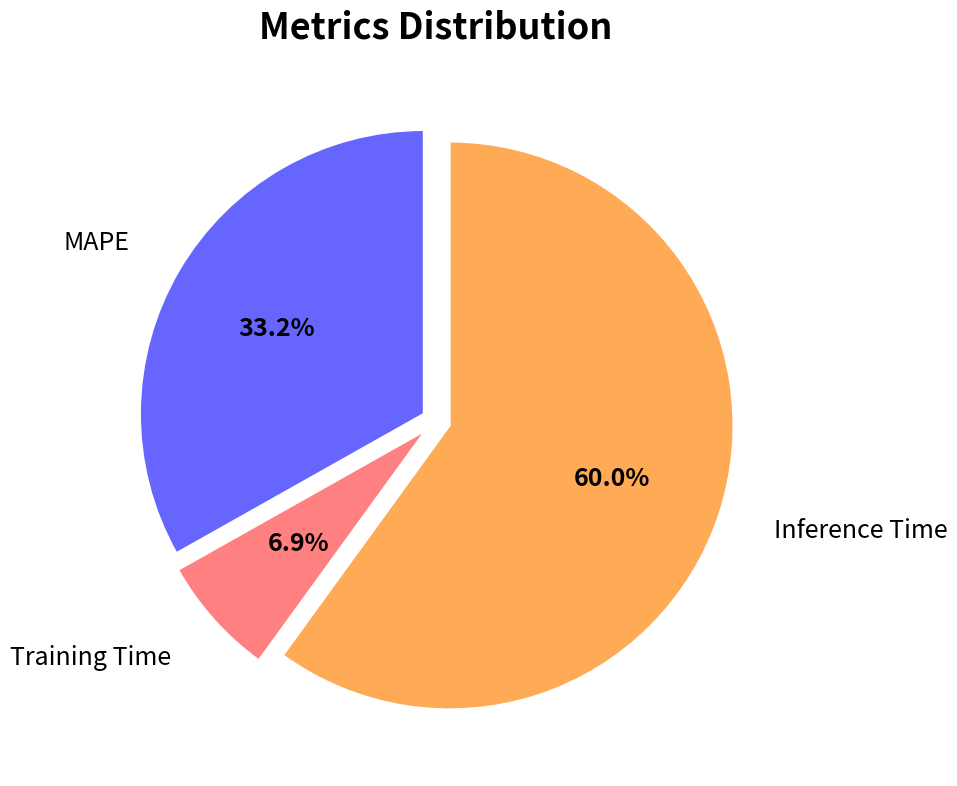

What is the total percentage of MAPE and Inference Time?

93.1%